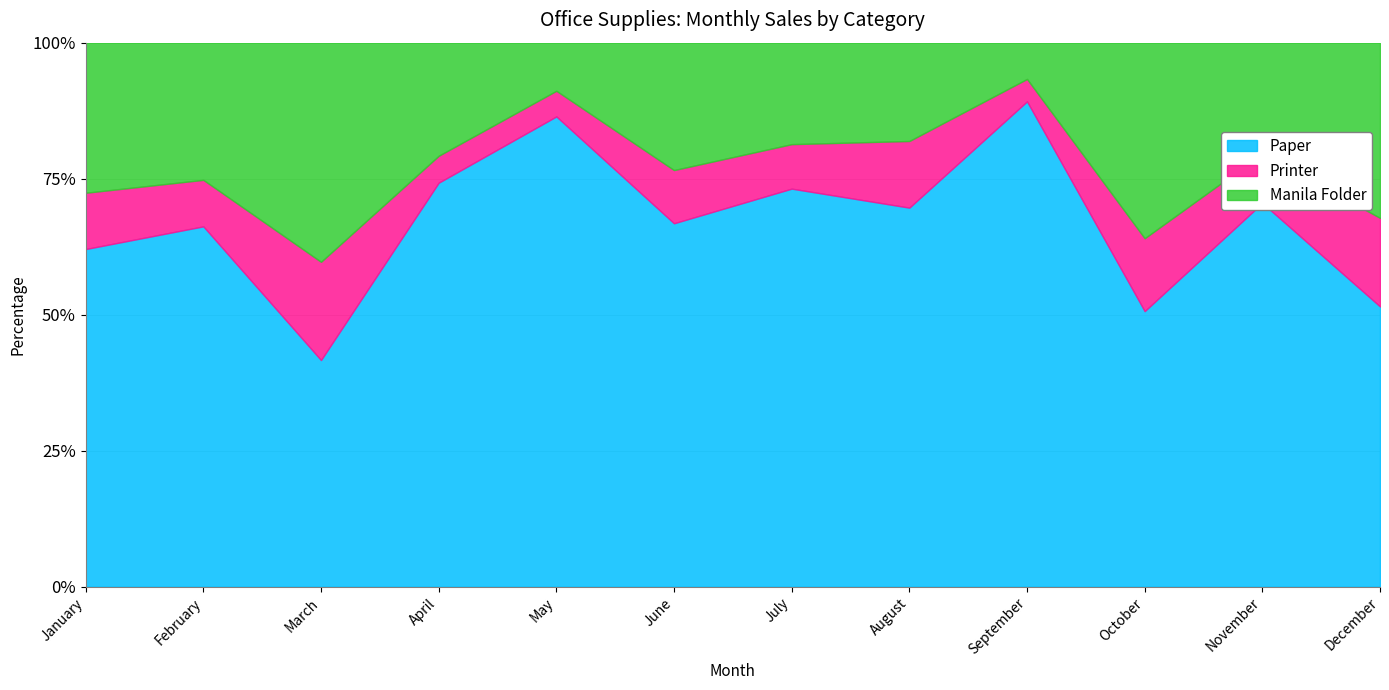

What is the highest value of the Paper series?

89.2